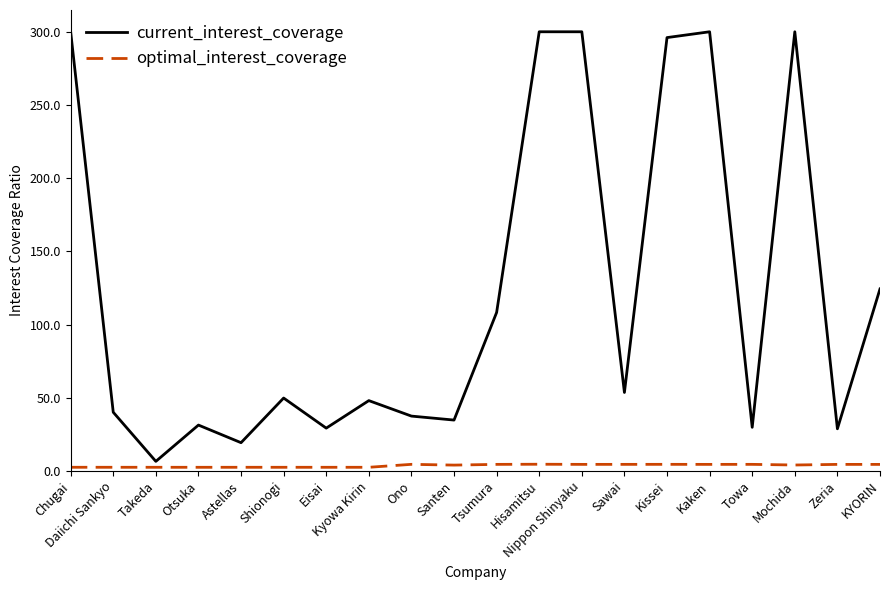

Is this an area chart (filled region under the line)?

No